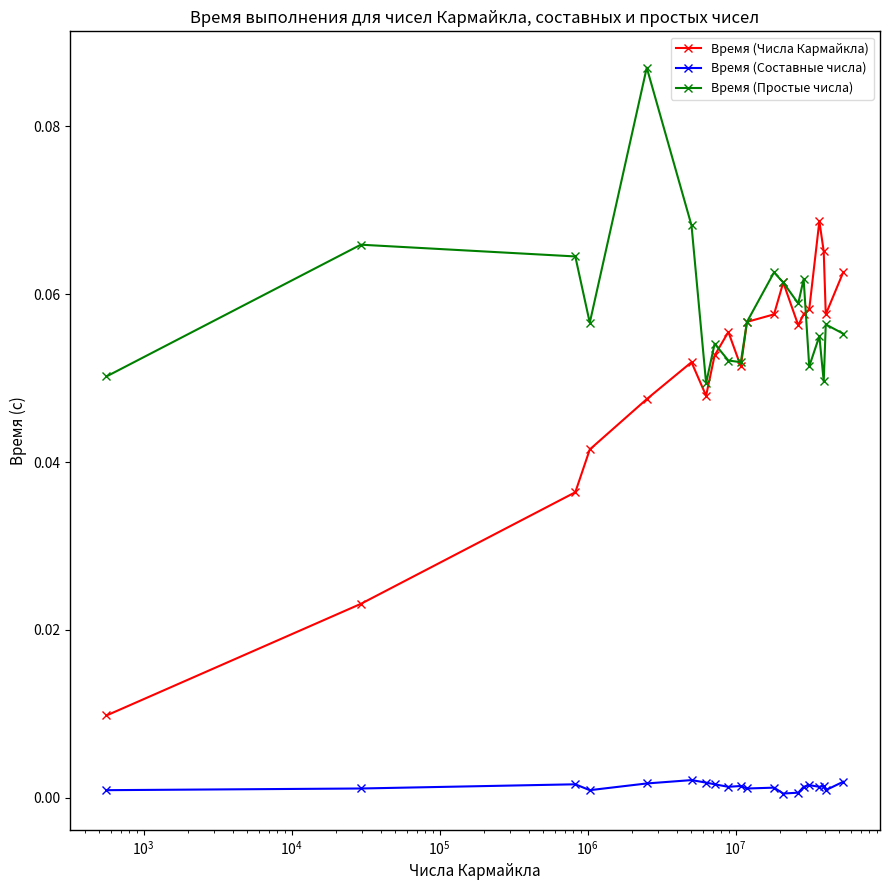

Which series has the widest spread of values?

Время (Числа Кармайкла)